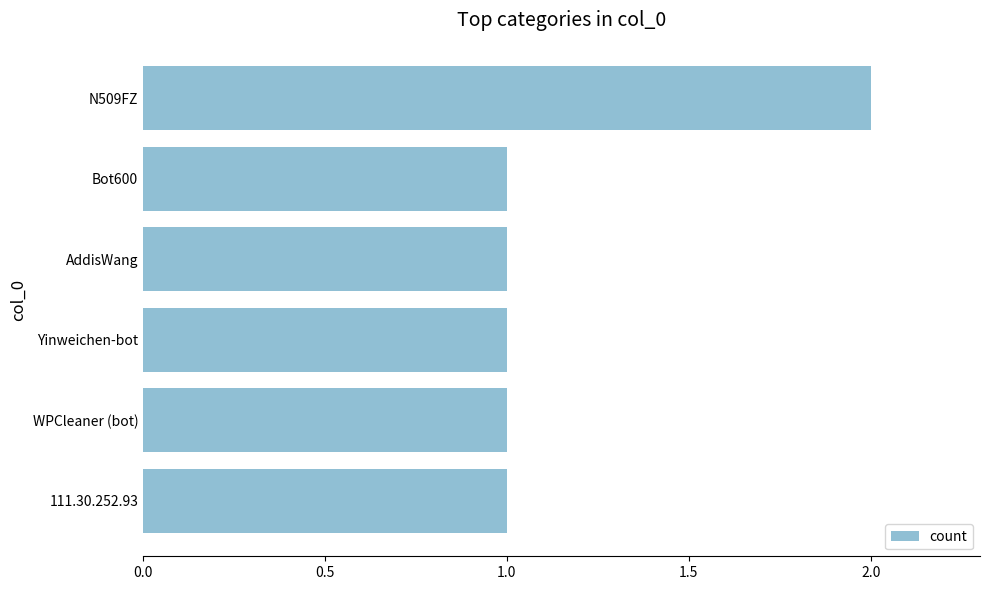

What is the average value?

1